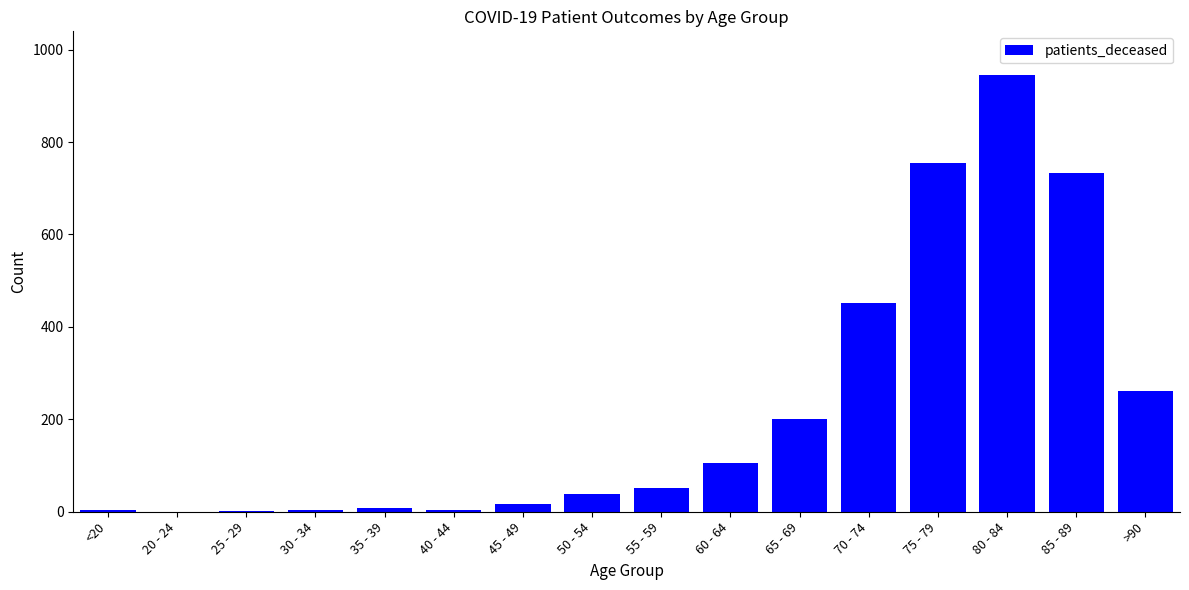

Which category has the highest value across all series?

80 - 84